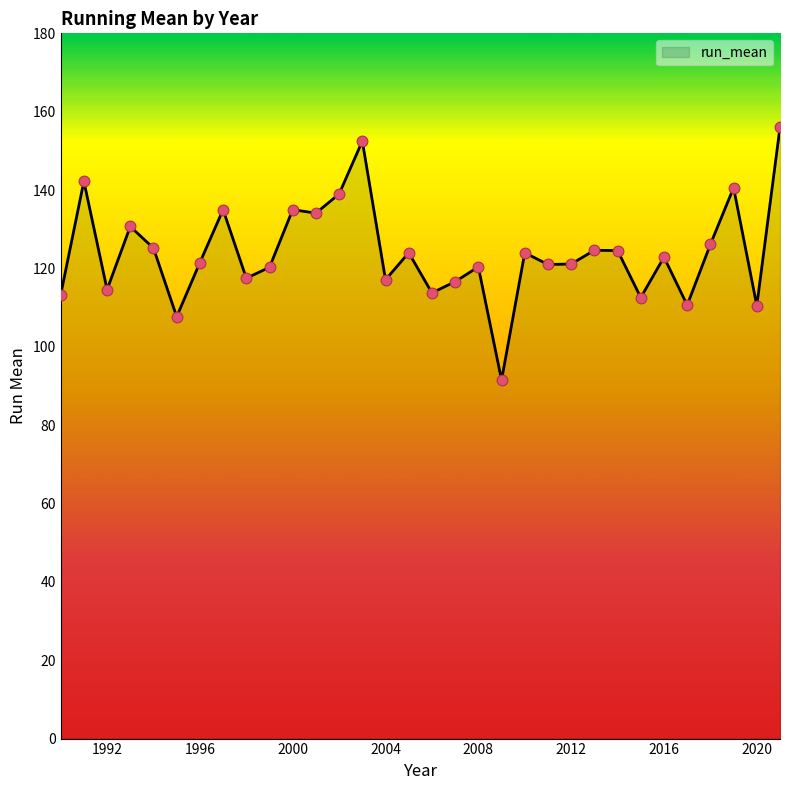

What is the minimum value shown in the chart?

91.5